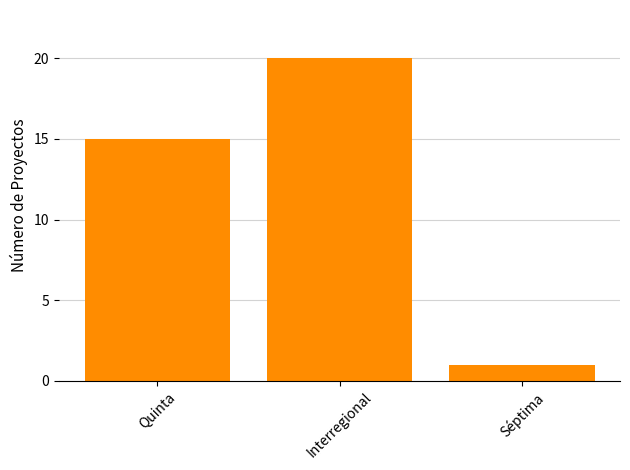

What is the change in value from Quinta to Séptima?

-14